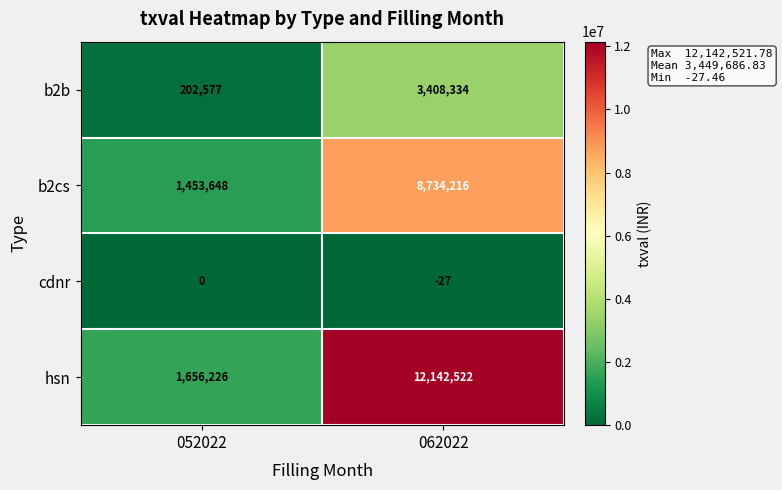

What is the difference between the cdnr values at 062022 and 052022?

27